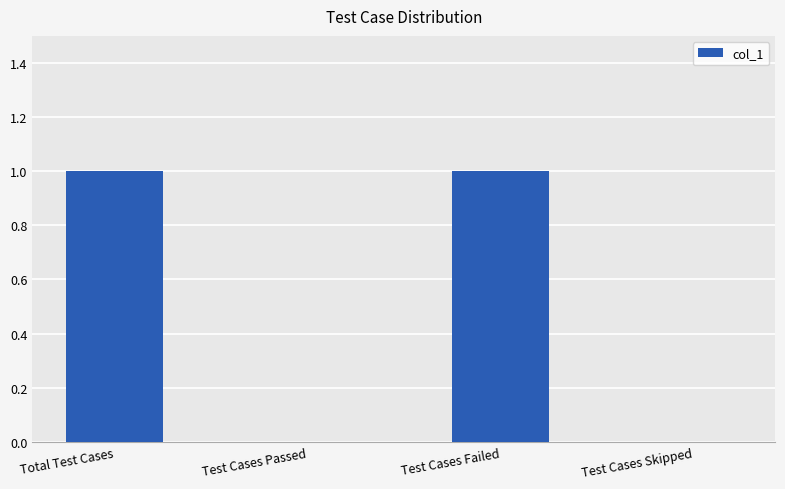

What is the change in value from Test Cases Passed to Test Cases Failed?

+1